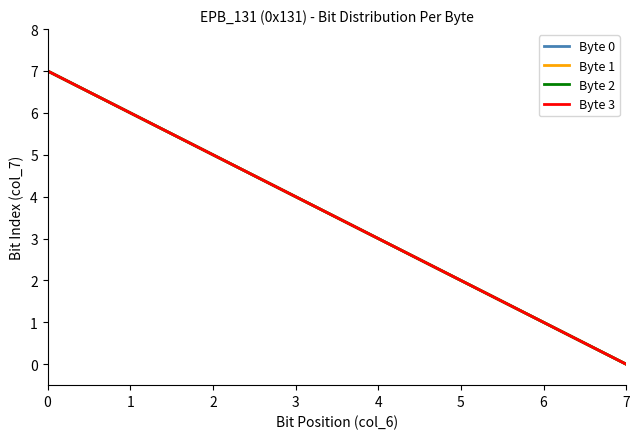

Reading right to left, transcribe all the data shown in this chart.

Byte 0: 0	1	2	3	4	5	6	7
Byte 1: 0	1	2	3	4	5	6	7
Byte 2: 0	1	2	3	4	5	6	7
Byte 3: 0	1	2	3	4	5	6	7